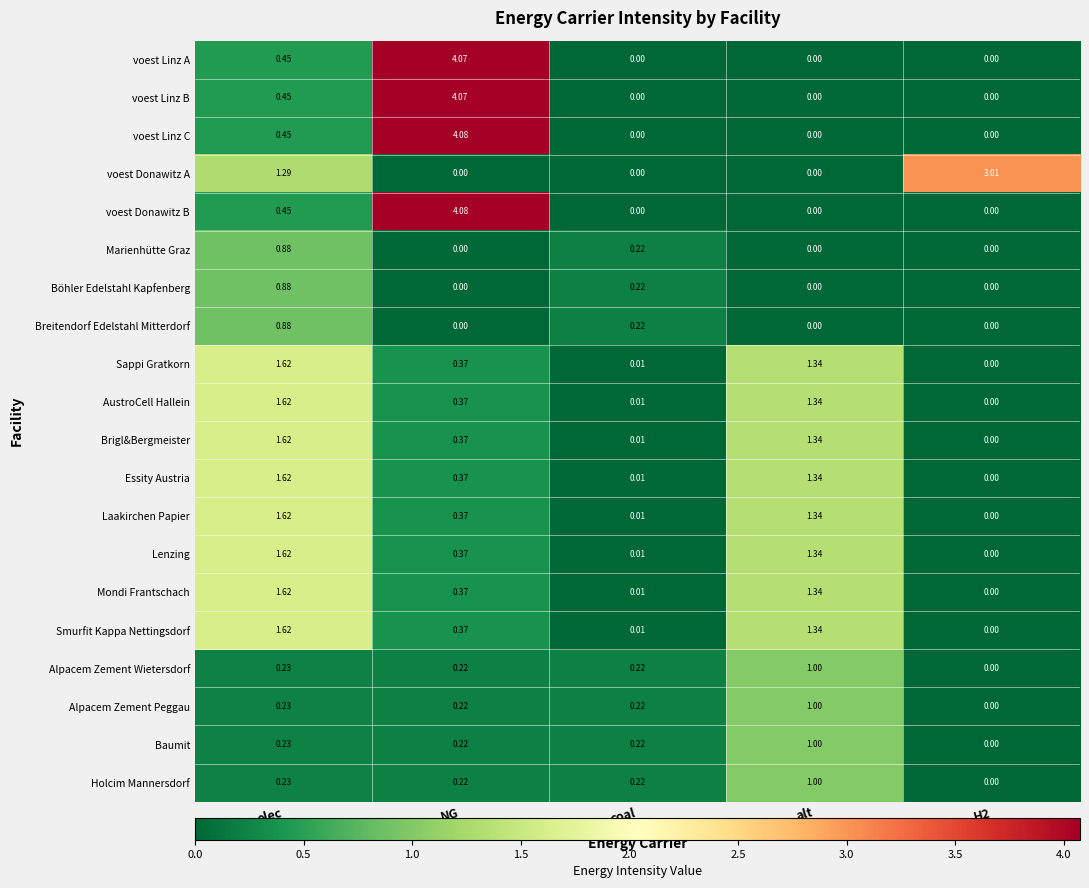

How many data points in voest Linz C are above 0?

2